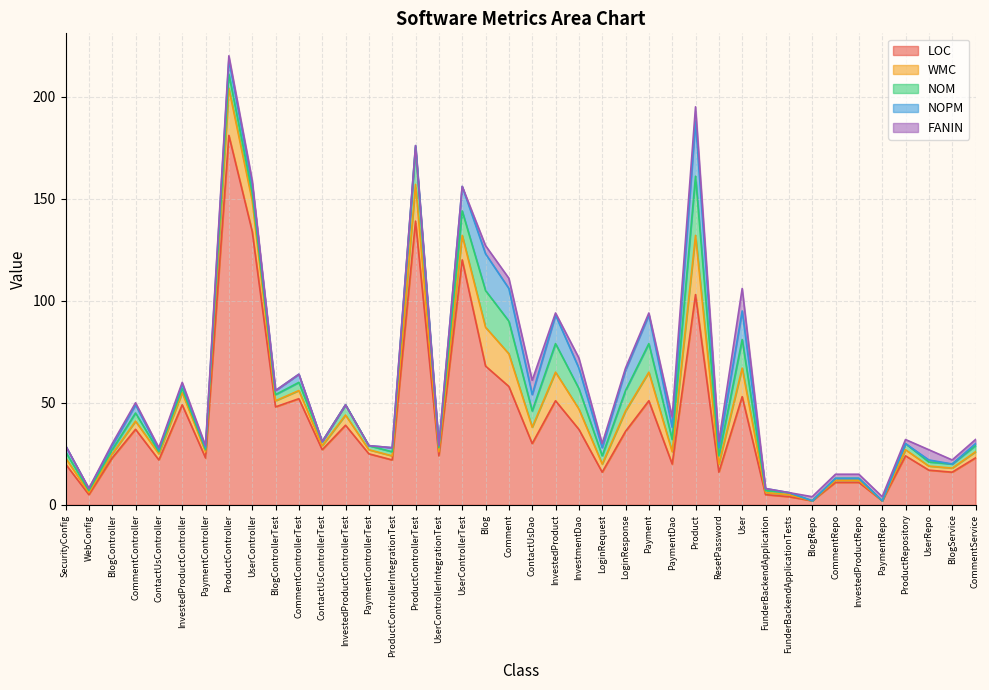

What are all the series names shown in the legend?

LOC, WMC, NOM, NOPM, FANIN